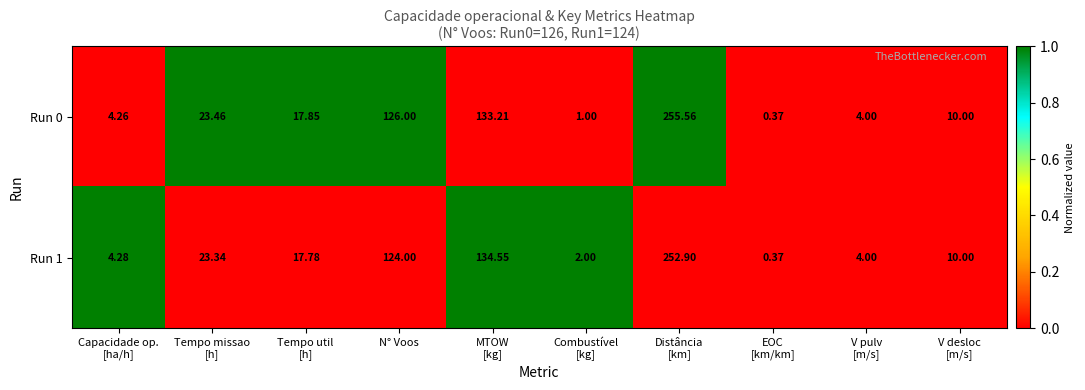

At which category is the sum across all series the highest?

Distância
[km]